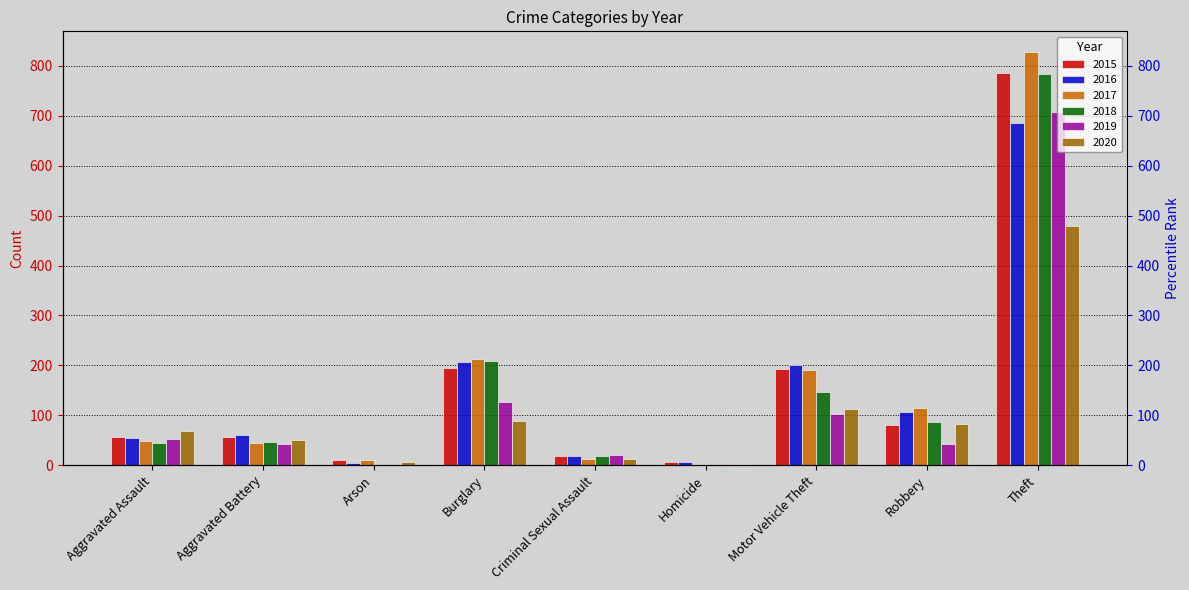

What is the label of the 8th bar from the right?

Aggravated Battery